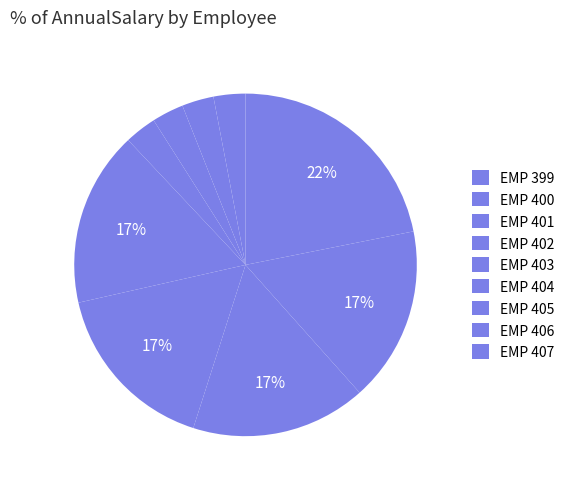

How many slices are in this pie chart?

9